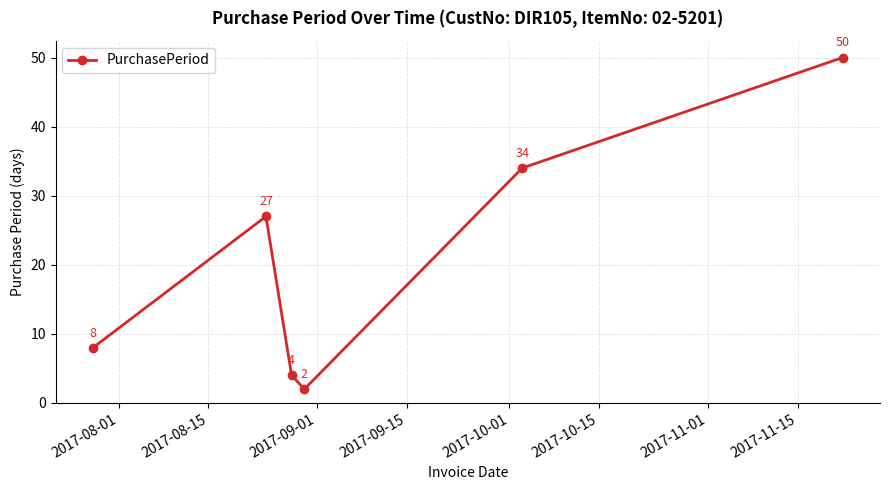

How many points are lower than both their immediate neighbors (excluding endpoints)?

1